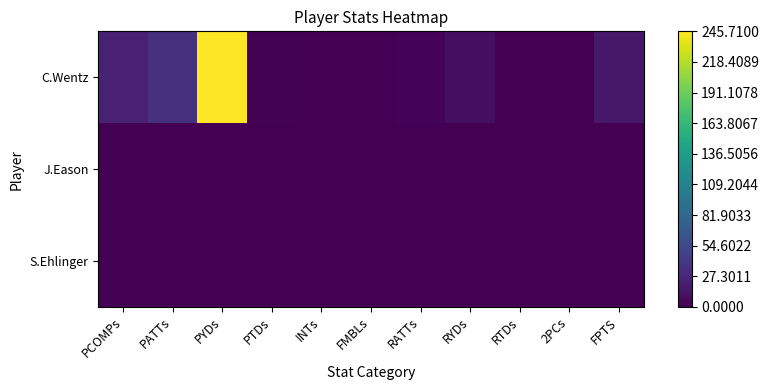

Reading left to right, what are all the values shown in this chart?

C.Wentz: PCOMPs=22.5	PATTs=34.5	PYDs=245.7	PTDs=1.4	INTs=0.5	FMBLs=0.0	RATTs=2.7	RYDs=9.1	RTDs=0.1	2PCs=0.1	FPTS=16.0
J.Eason: PCOMPs=0.0	PATTs=0.0	PYDs=0.0	PTDs=0.0	INTs=0.0	FMBLs=0.0	RATTs=0.0	RYDs=0.0	RTDs=0.0	2PCs=0.0	FPTS=0.0
S.Ehlinger: PCOMPs=0.0	PATTs=0.0	PYDs=0.0	PTDs=0.0	INTs=0.0	FMBLs=0.0	RATTs=0.0	RYDs=0.0	RTDs=0.0	2PCs=0.0	FPTS=0.0